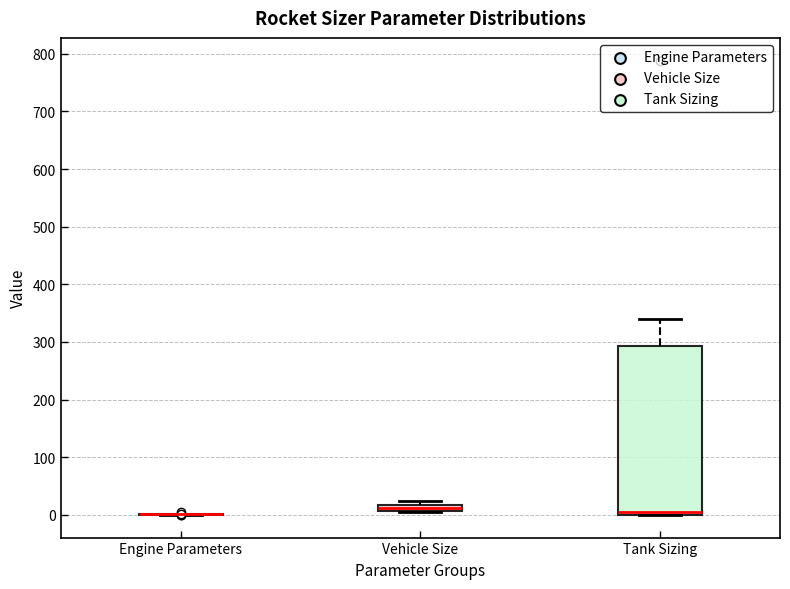

Where is the lower edge of the box for Vehicle Size on the y-axis? The values are not printed on the chart, so give them approximately, as read against the axis.

10